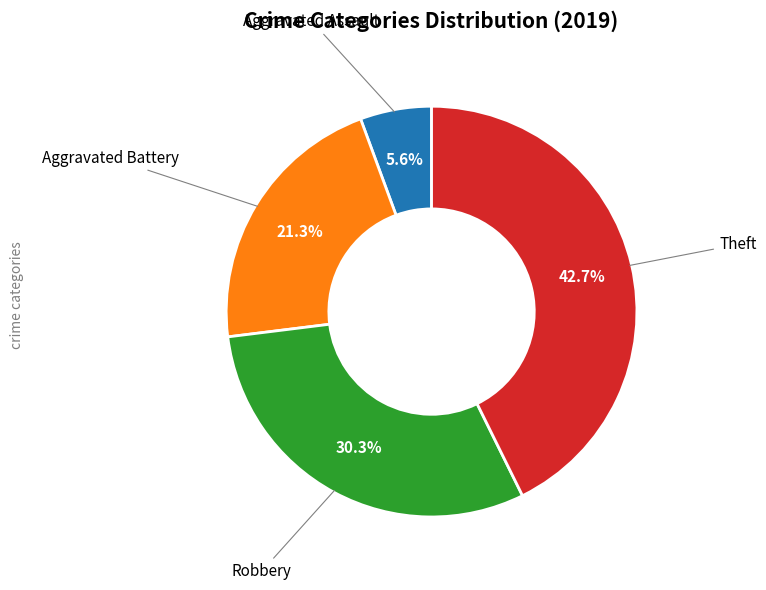

Is there any slice that represents more than half of the pie?

No